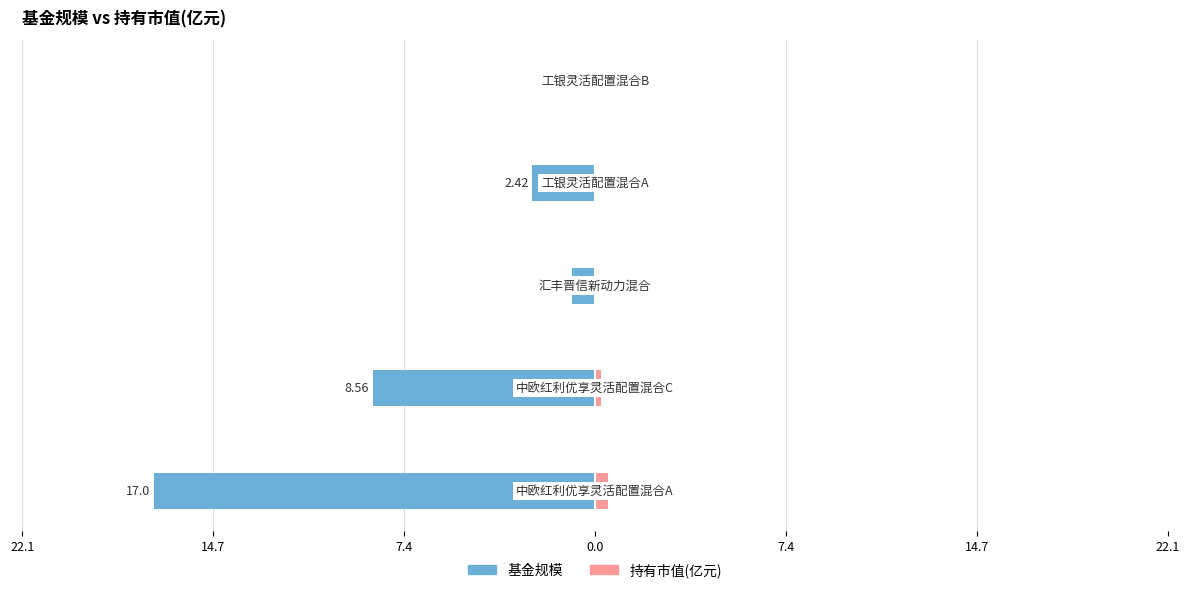

The 基金规模 series shows -8.1 at 22.1. True or false?

False